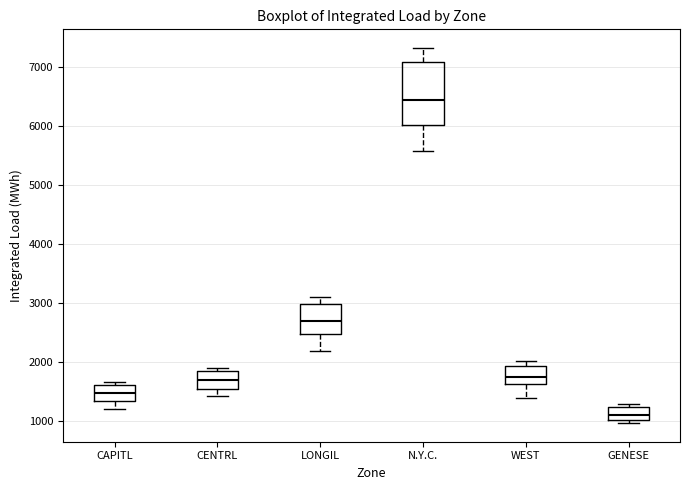

Reading left to right, read every box against the y-axis: the position of its median line, the range the box covers, and the ends of its whiskers. The values are not printed on the chart, so give them approximately, as read against the axis.

CAPITL: median 1500, box 1300 to 1600, whiskers 1200 to 1700
CENTRL: median 1700, box 1500 to 1800, whiskers 1400 to 1900
LONGIL: median 2700, box 2500 to 3000, whiskers 2200 to 3100
N.Y.C.: median 6400, box 6000 to 7100, whiskers 5600 to 7300
WEST: median 1800, box 1600 to 1900, whiskers 1400 to 2000
GENESE: median 1100, box 1000 to 1200, whiskers 1000 (just below the box's lower edge) to 1300